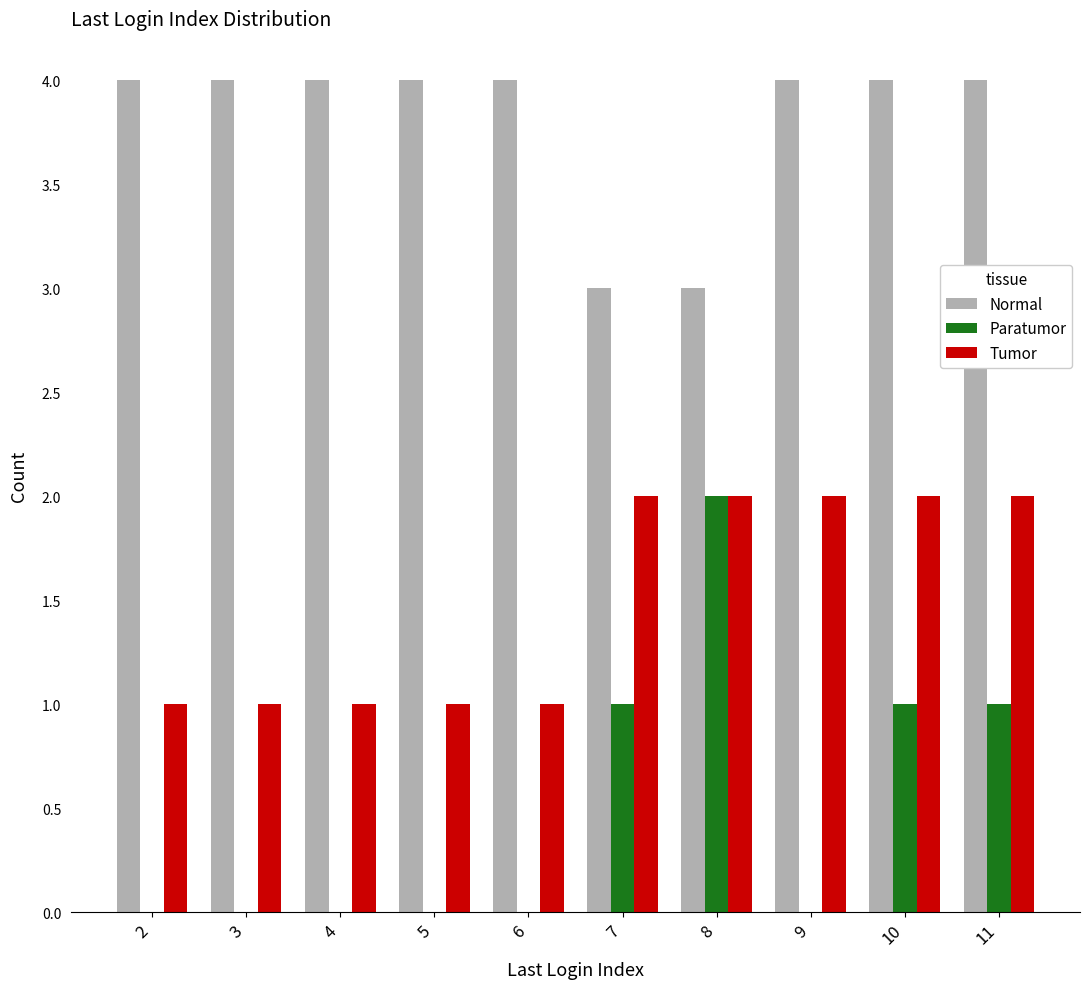

Is it true that Tumor equals 2 at 2?

False